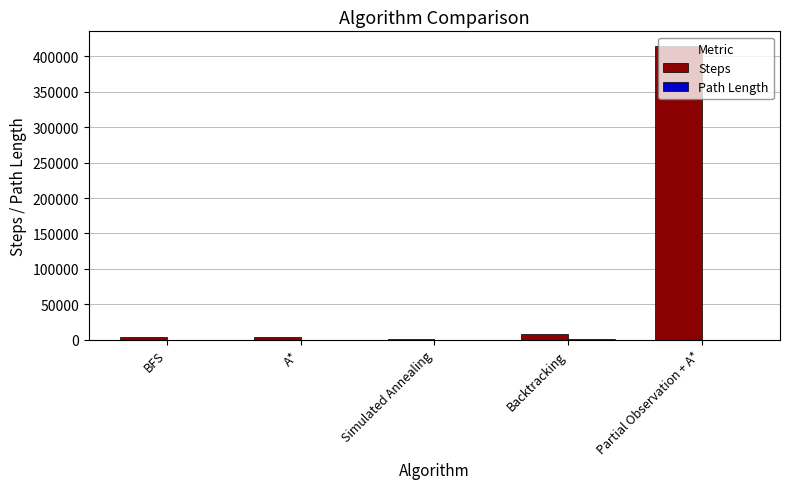

What is the sum of all Steps values?

431177